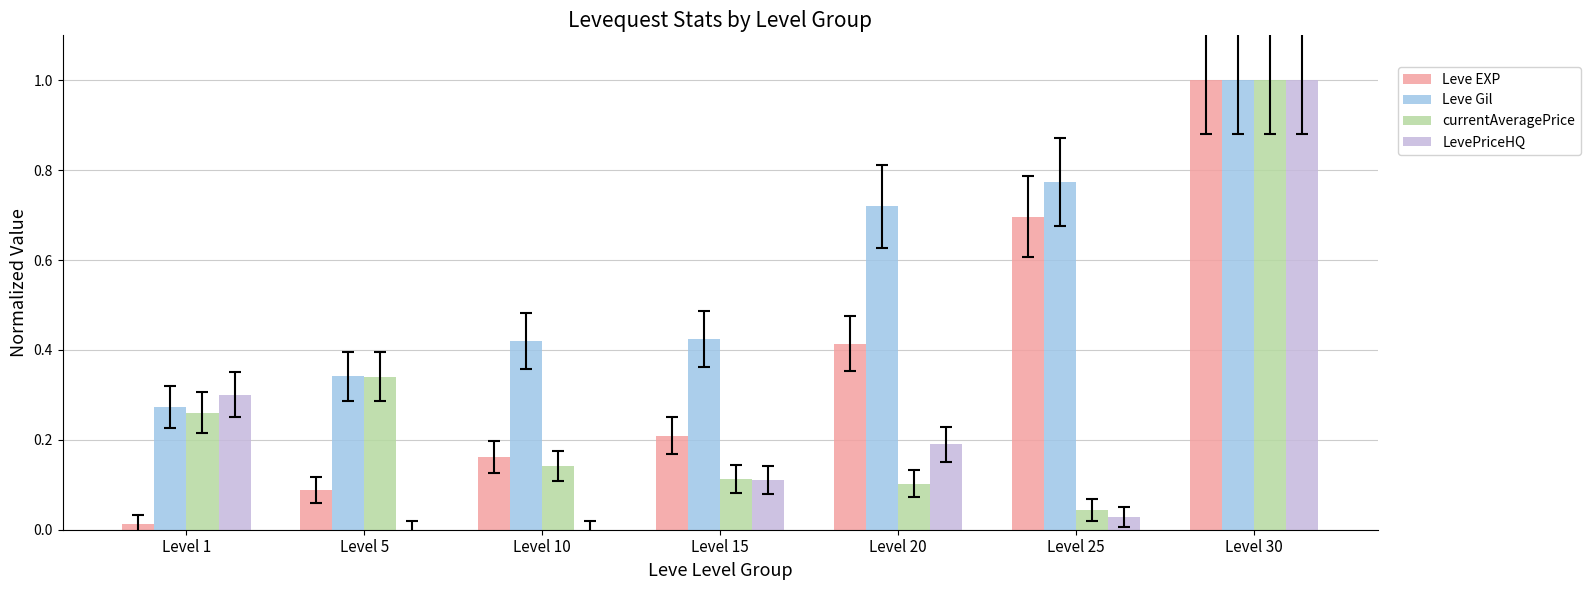

What is the sum of all Leve Gil values?

4.0